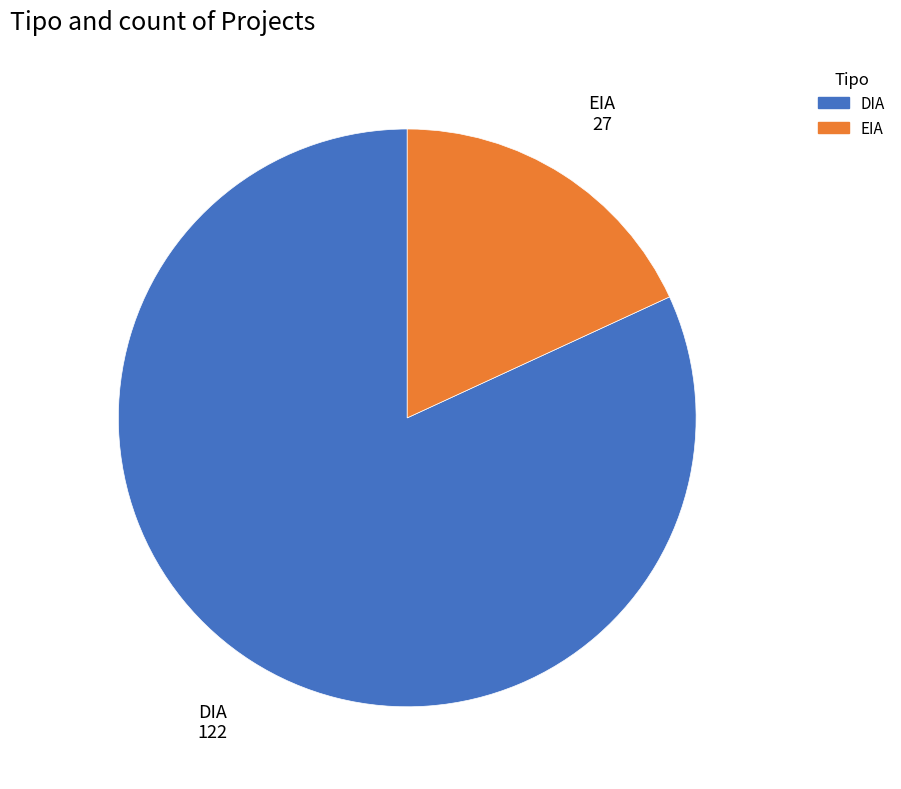

True or false: EIA accounts for 18% of the total.

True